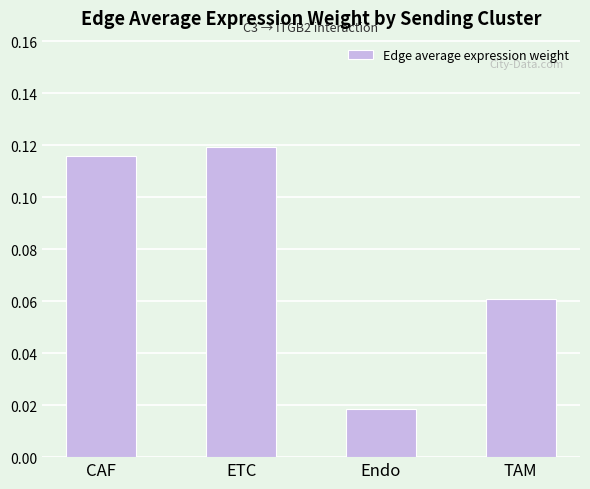

What is the change in value from ETC to Endo?

-0.1